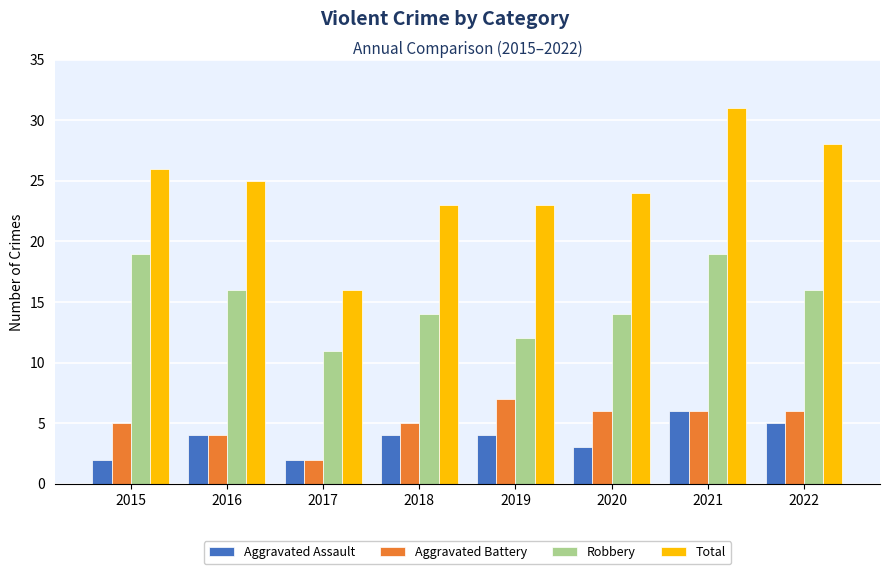

What is the greatest value displayed?

31